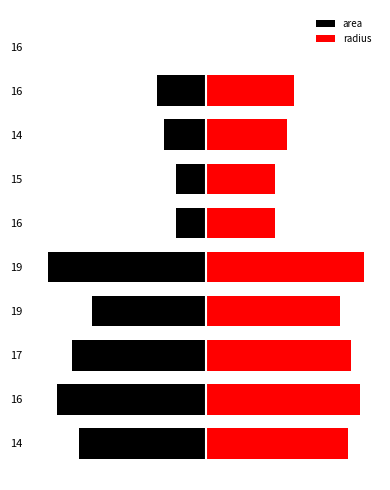

List the series in order of their peak value, lowest first.

area, radius